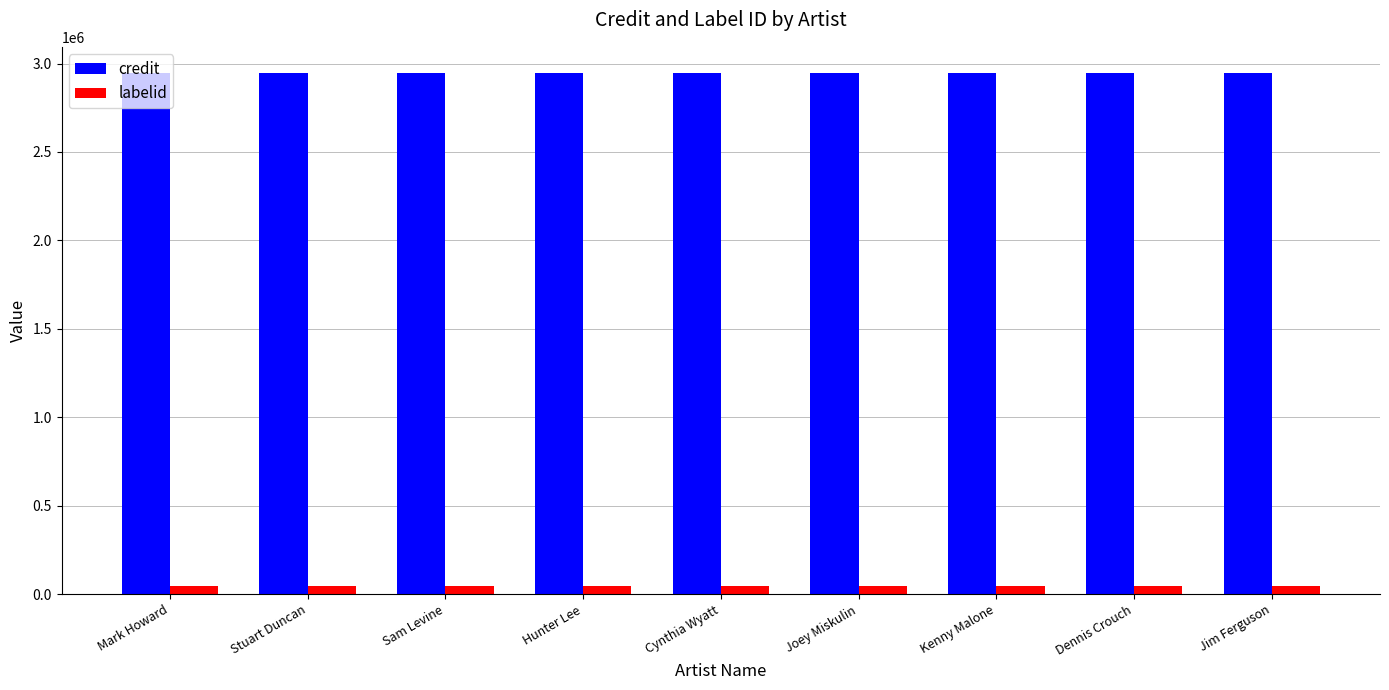

Reading right to left, extract all data points from this chart.

credit: 2947095	2947095	2947095	2947095	2947095	2947095	2947095	2947095	2947095
labelid: 45976	45976	45976	45976	45976	45976	45976	45976	45976